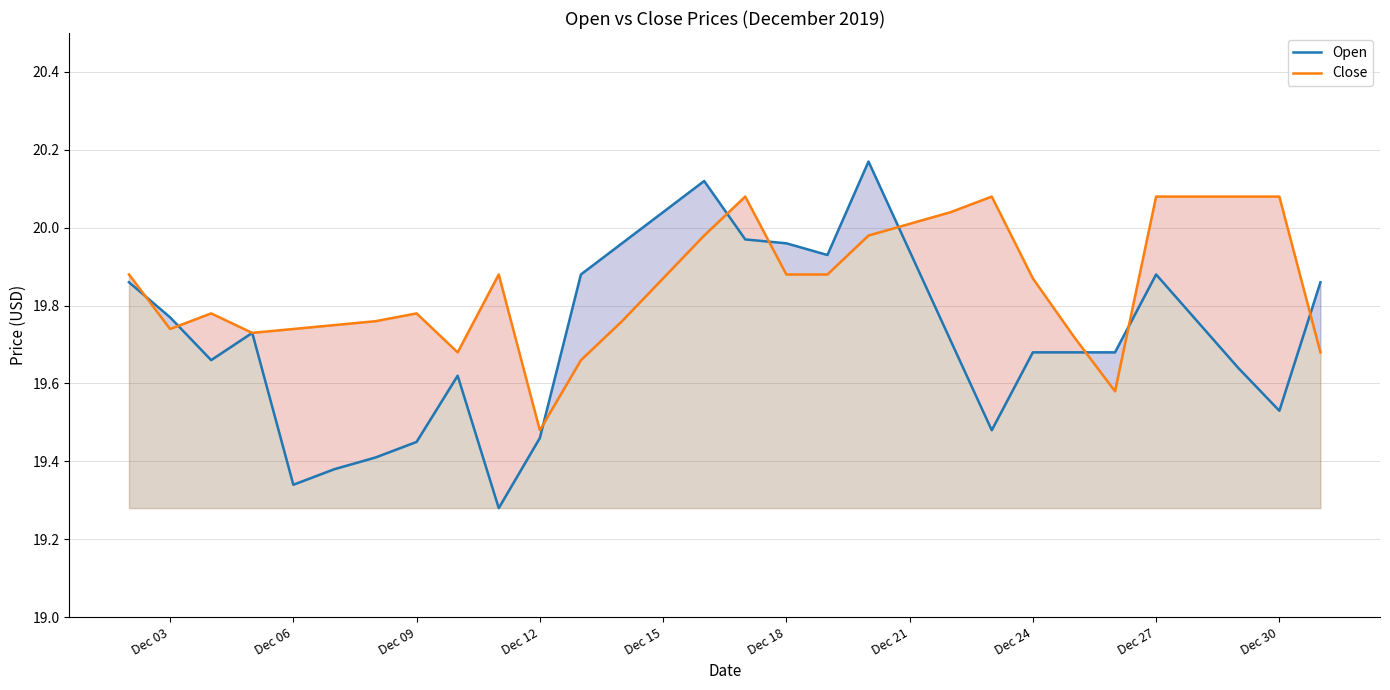

Reading left to right, list all the values displayed in this chart.

Open: 19.9	19.8	19.7	19.7	19.3	19.4	19.4	19.4	19.6	19.3	19.5	19.9	20.0	20.0	20.1	20.0	20.0	19.9	20.2	19.9	19.7	19.5	19.7	19.7	19.7	19.9	19.8	19.6	19.5	19.9
Close: 19.9	19.7	19.8	19.7	19.7	19.8	19.8	19.8	19.7	19.9	19.5	19.7	19.8	19.9	20.0	20.1	19.9	19.9	20.0	20.0	20.0	20.1	19.9	19.7	19.6	20.1	20.1	20.1	20.1	19.7